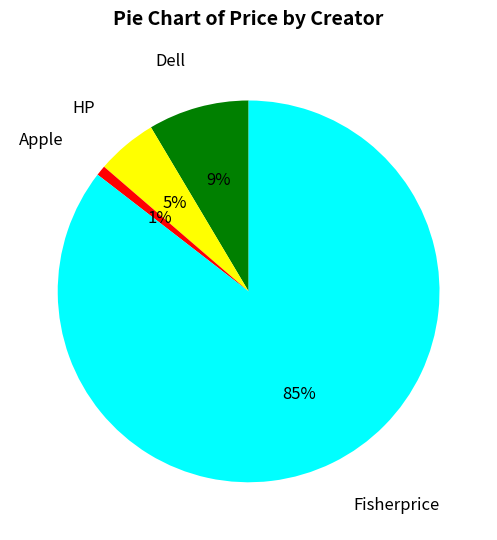

Does any single category account for the majority?

Yes